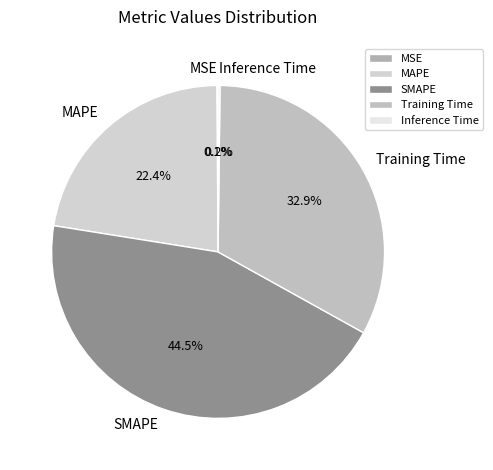

What percentage do SMAPE and MAPE together represent?

66.8%